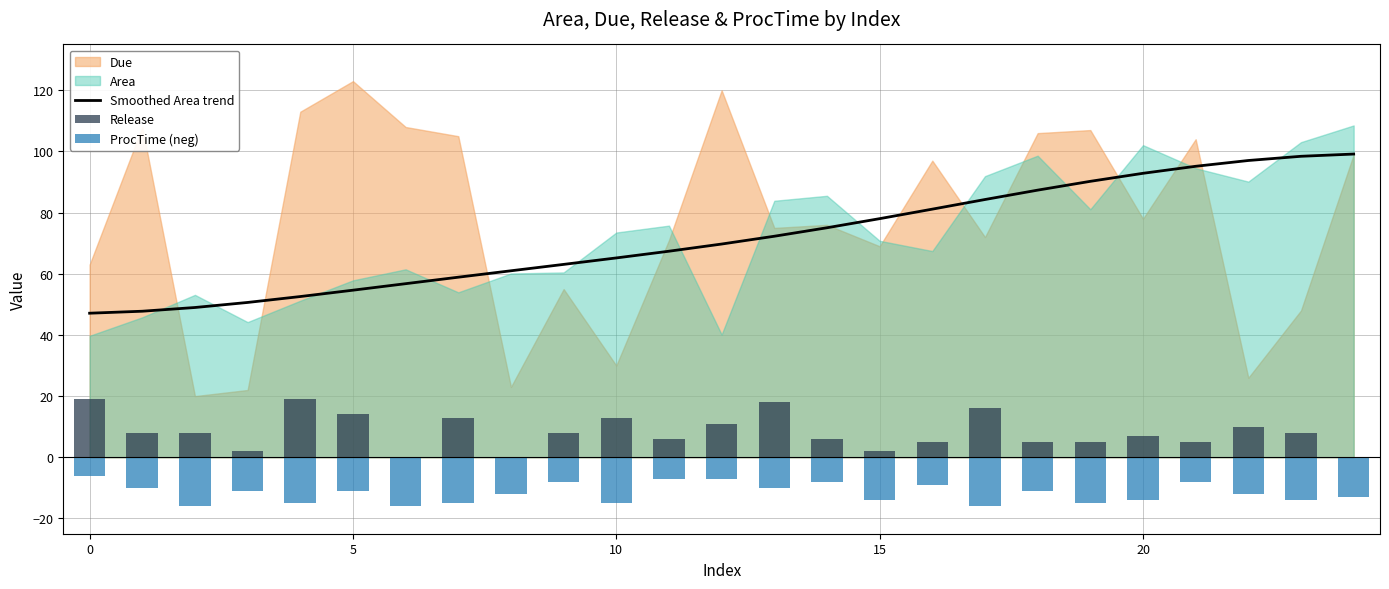

True or false: Smoothed Area trend has a value of 26.5 at 20.

False